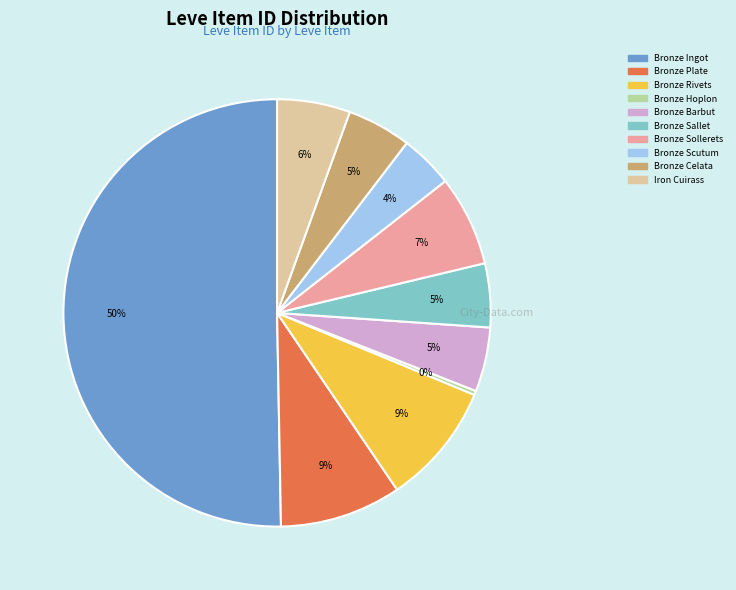

Which category accounts for the majority?

Bronze Ingot